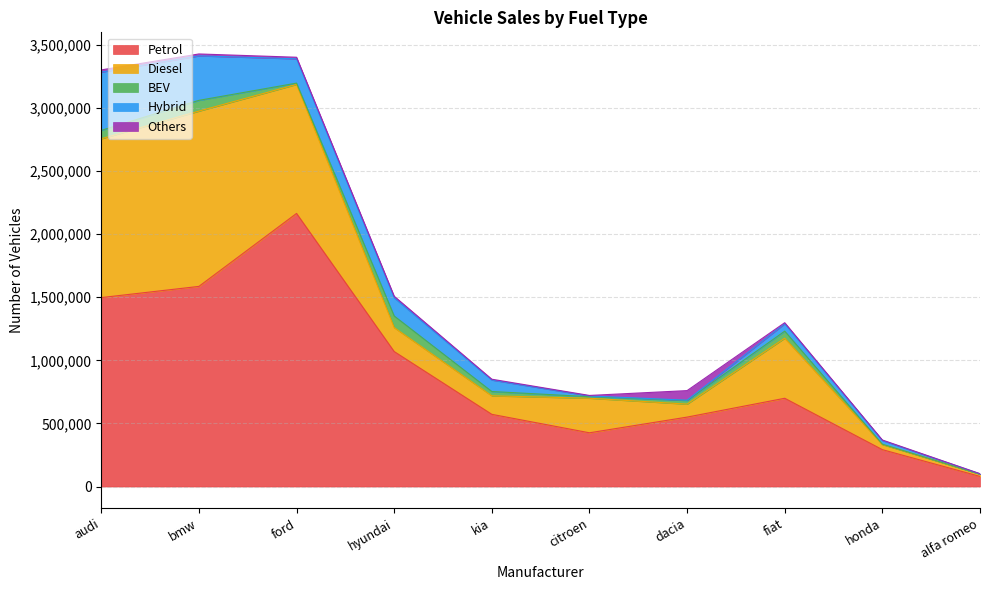

Is it true that Hybrid equals 204312 at bmw?

False